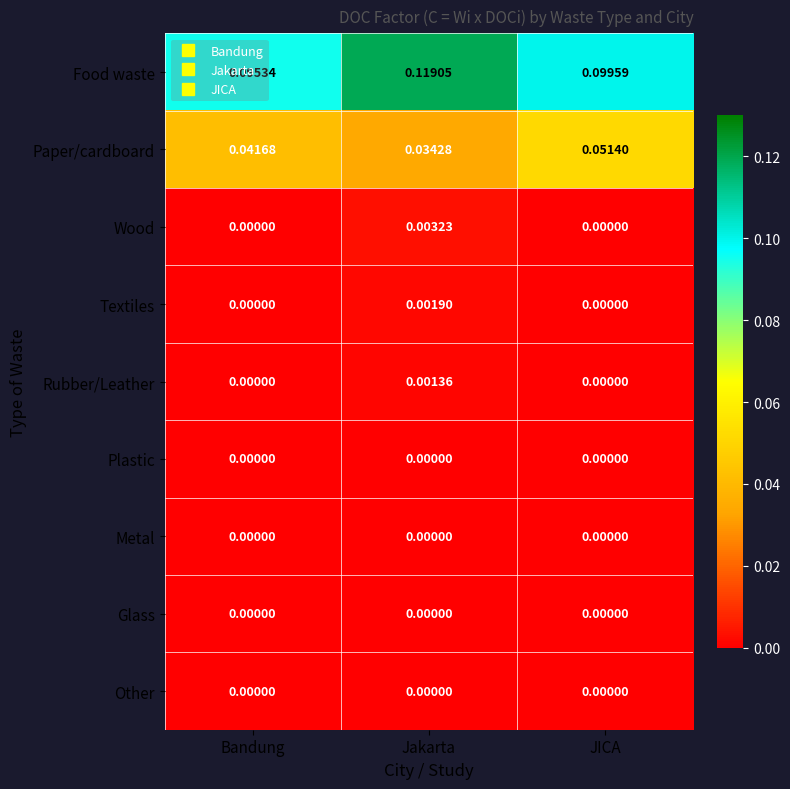

Which series has the largest total across all categories?

Food waste